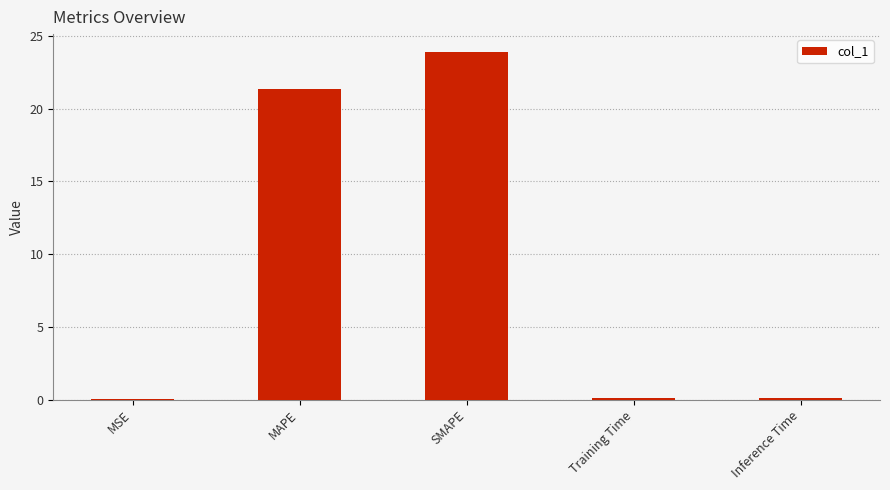

Is it true that the value at SMAPE is 12.2?

False